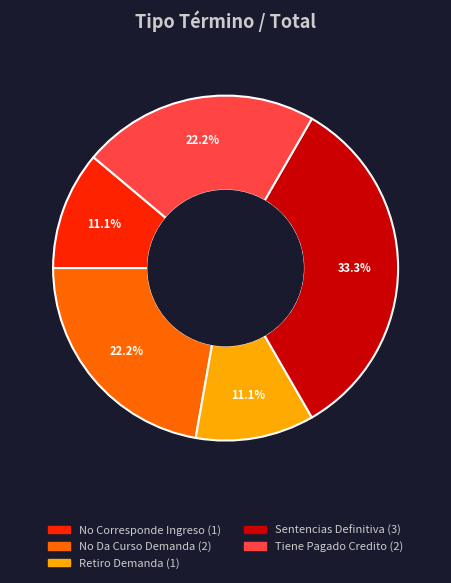

What percentage is the Retiro Demanda slice, to the nearest percent?

11%